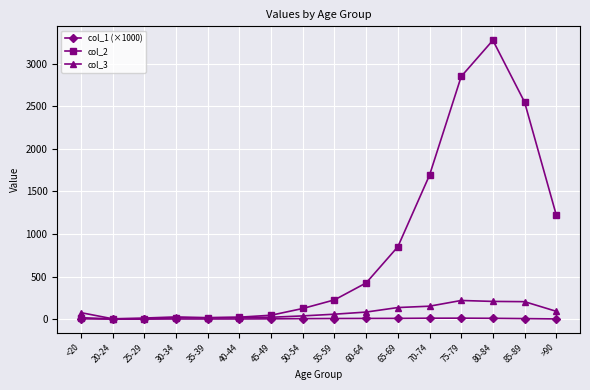

Which series has the largest total across all categories?

col_2